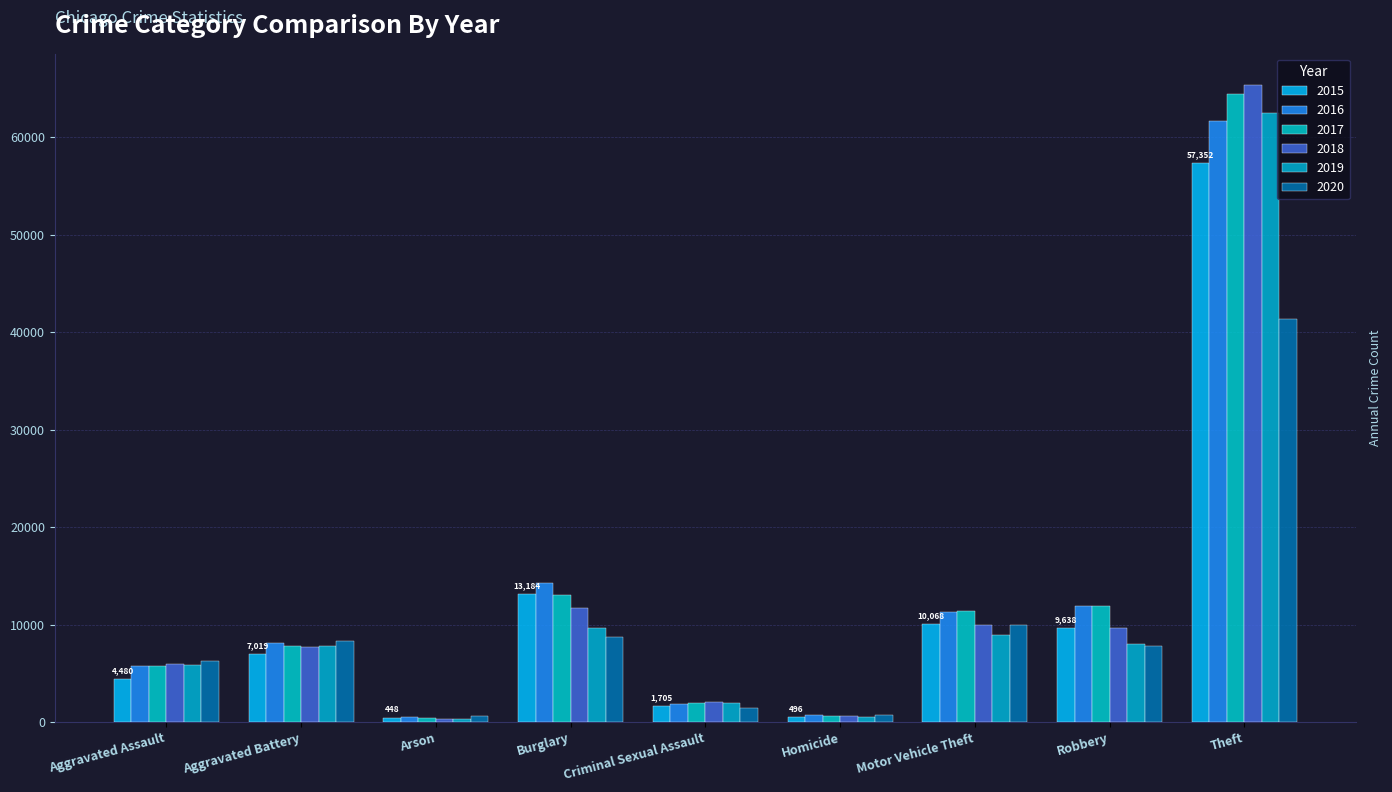

How many series are shown in this chart?

6